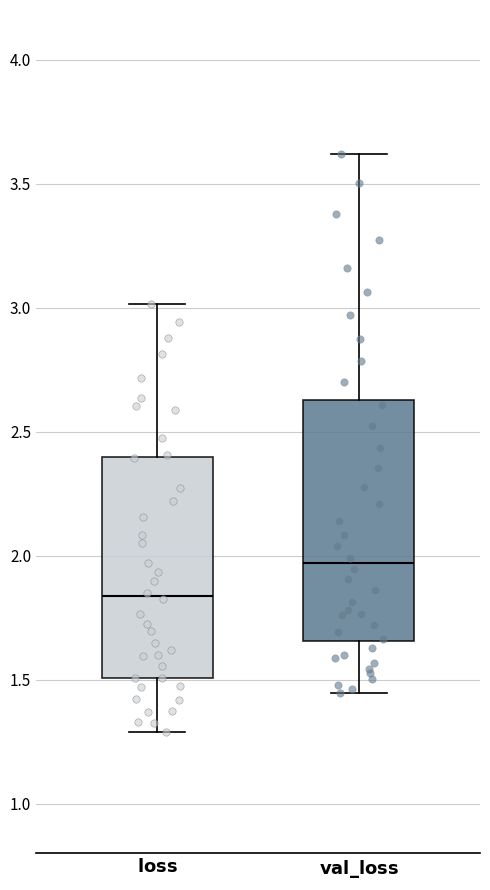

Comparing the boxes themselves (not the whiskers), which one is the tallest?

$\mathbf{val\_loss}$